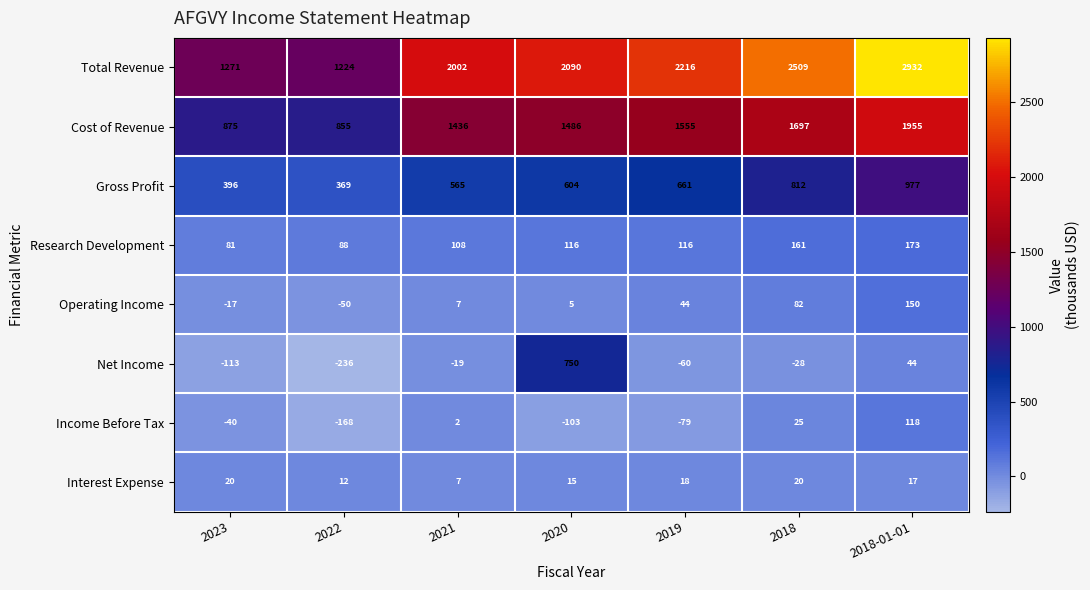

What is the difference between the second highest and second lowest values in the Total Revenue series?

1238